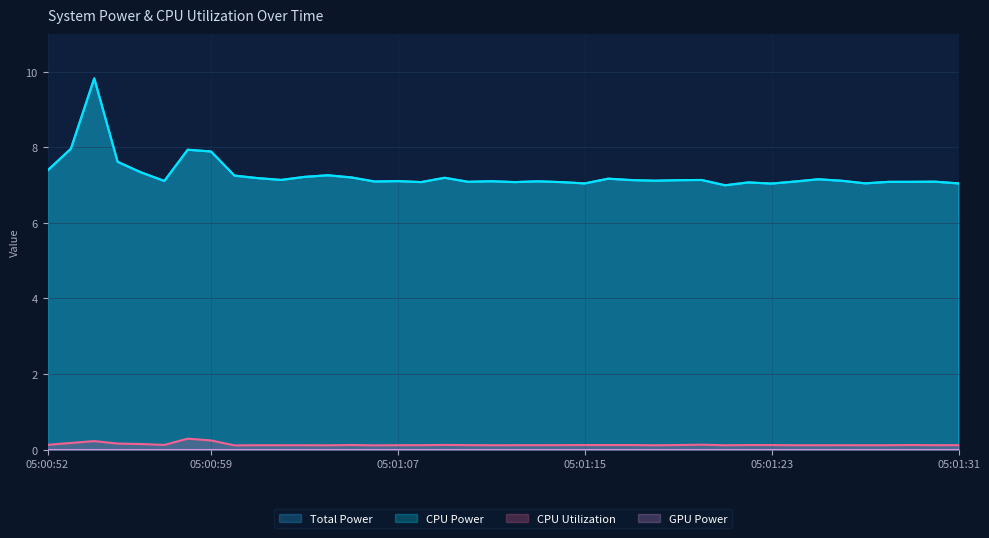

At how many categories does at least one series exceed 0?

40